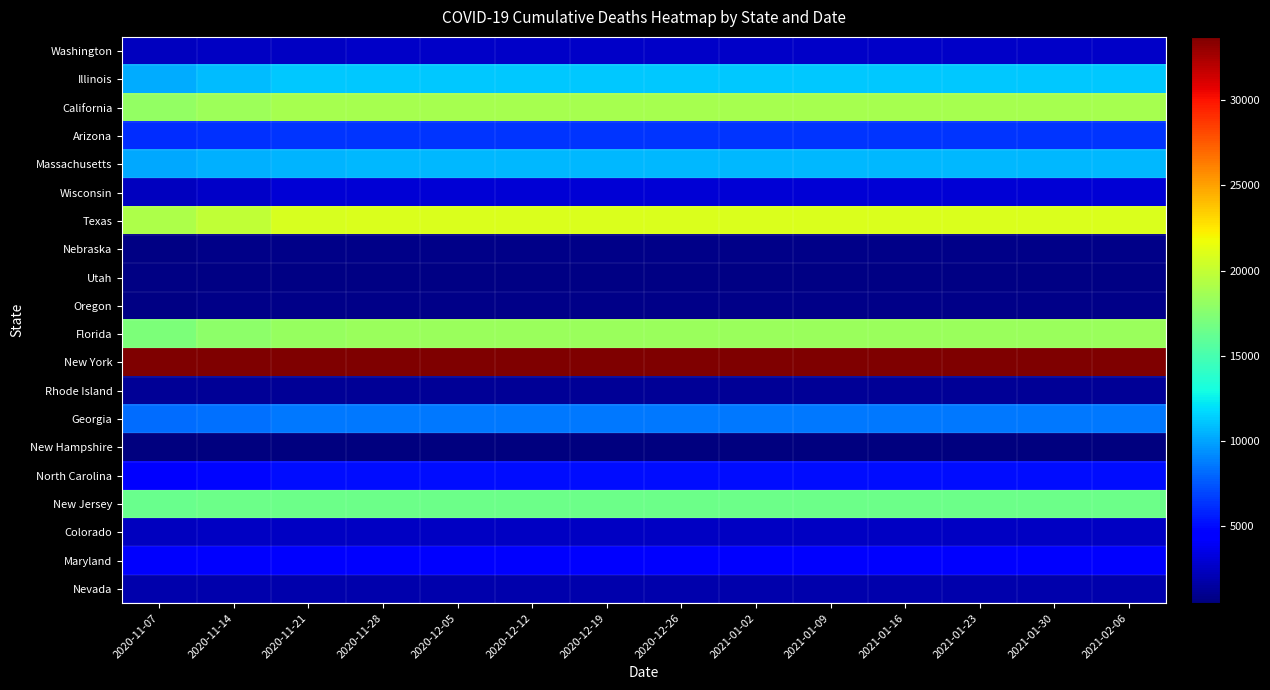

Which series changed the most between 2020-11-07 and 2020-12-05?

Texas